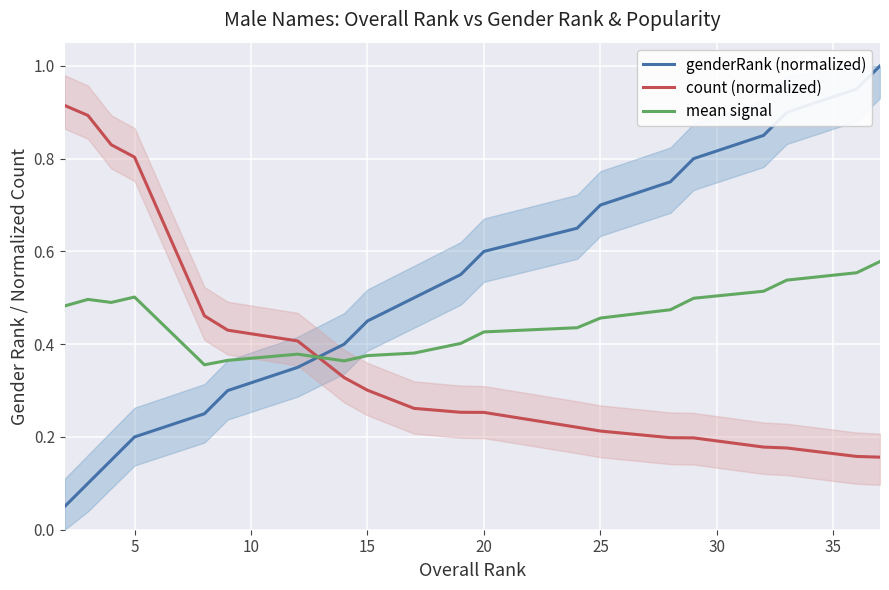

What is the maximum value for genderRank (normalized)?

1.0